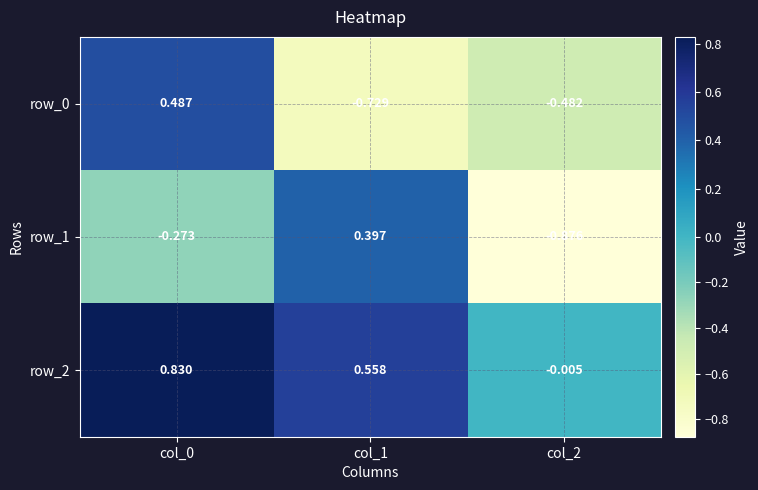

How many data points does each series have?

3